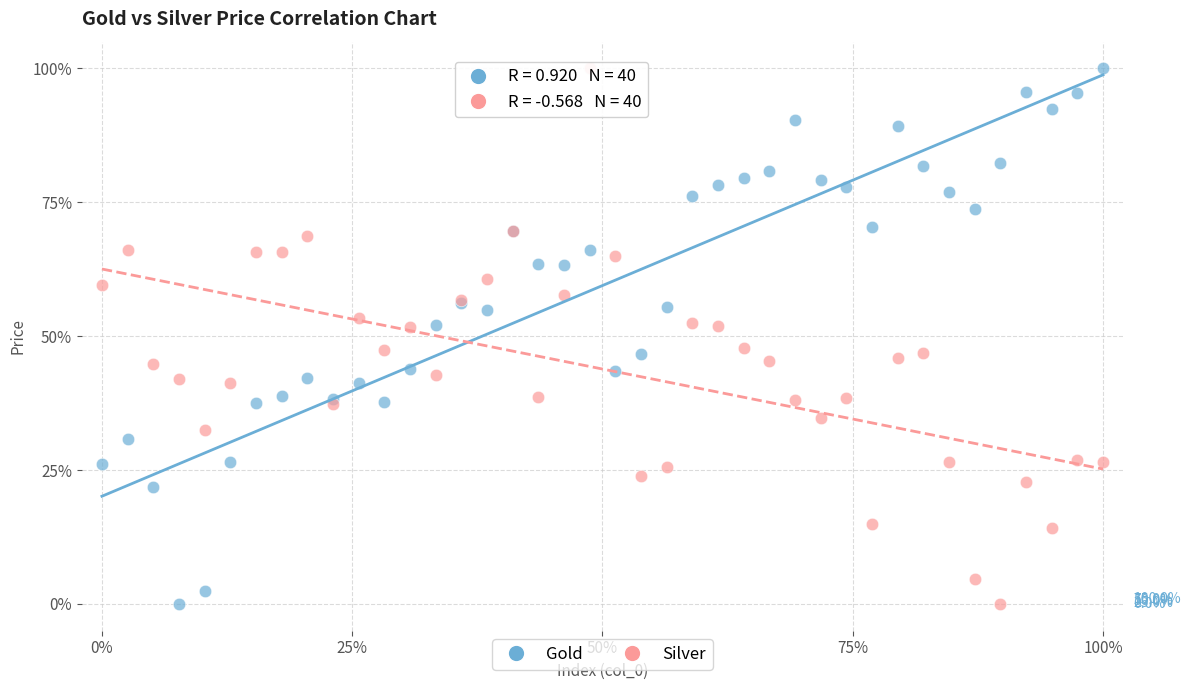

What is the X range (max minus min) for the scatter plot?

100.0